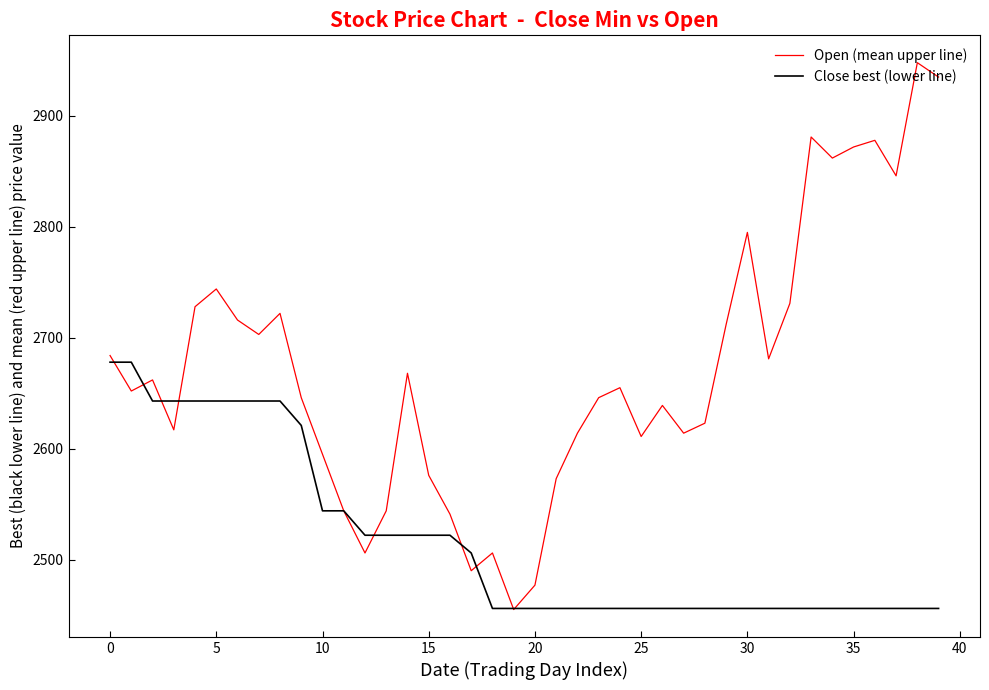

List the series in order of their peak value, lowest first.

Close best (lower line), Open (mean upper line)